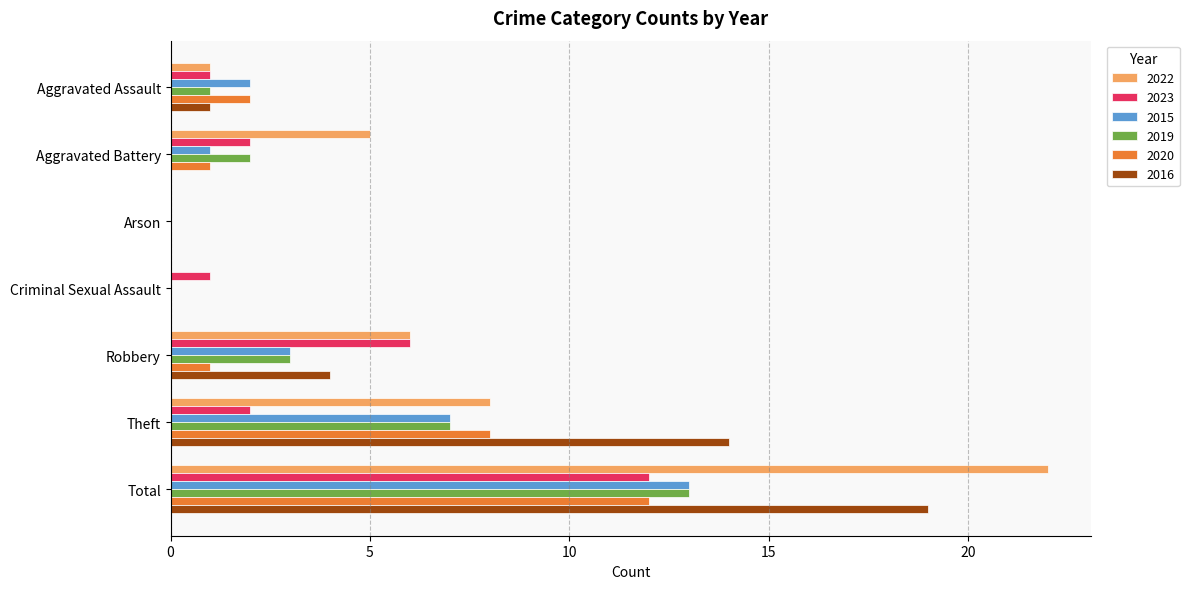

Is the value of 2022 at Robbery greater than the value of 2019 at Robbery?

Yes